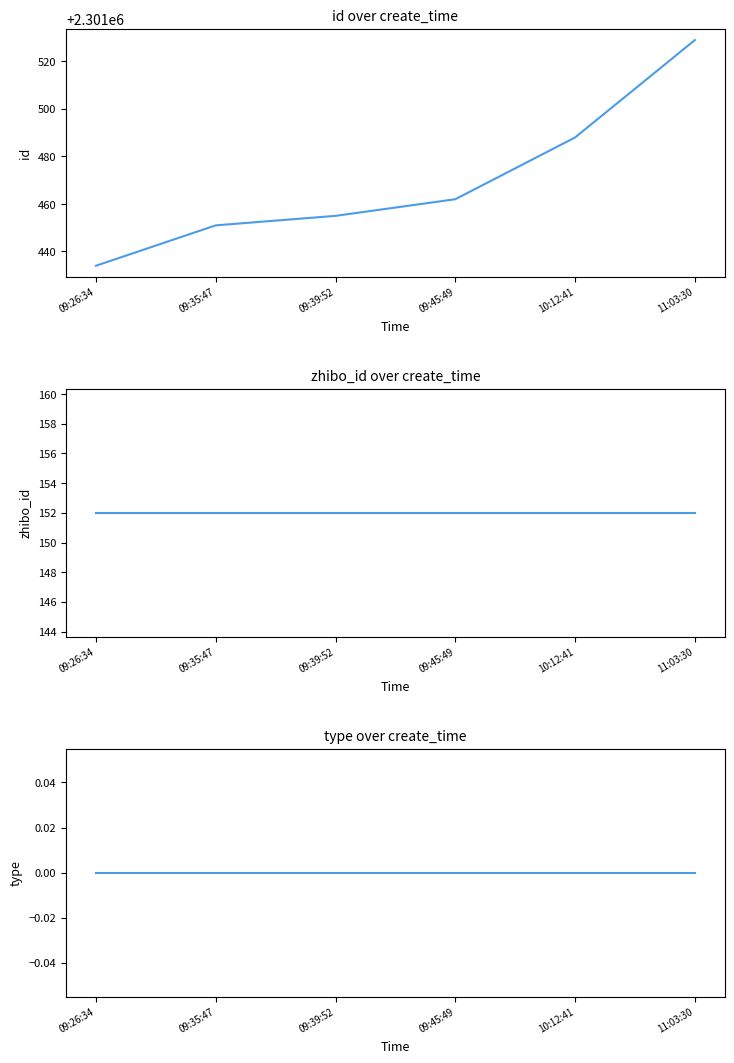

True or false: zhibo_id and id cross at least once.

False